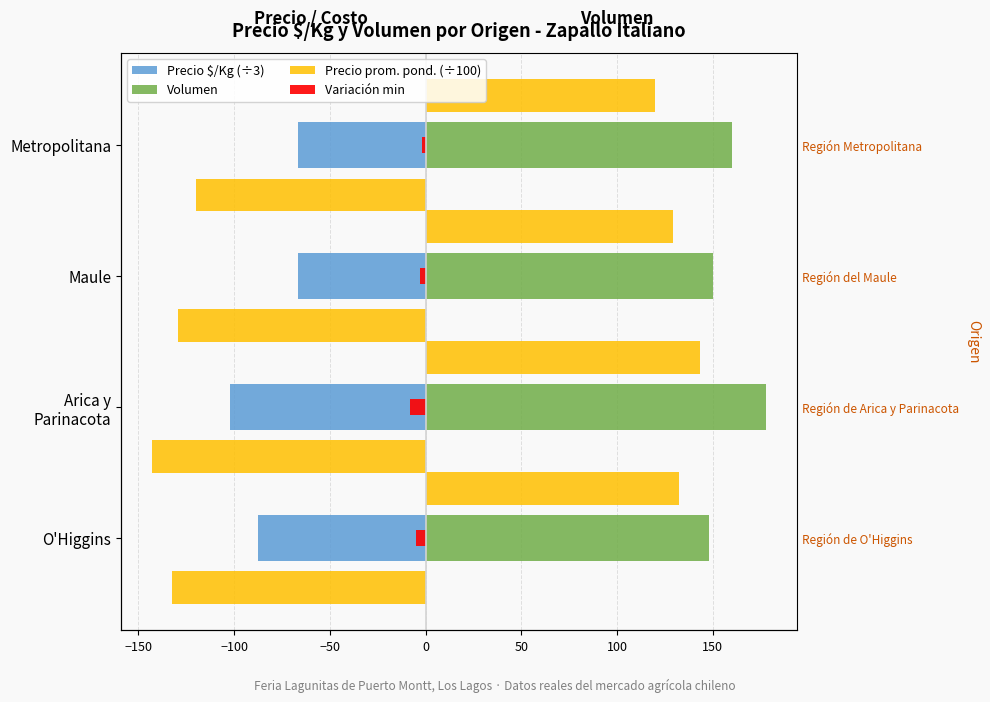

What is the value of the Precio $/Kg (÷3) bar at the 1st from the left?

-87.7